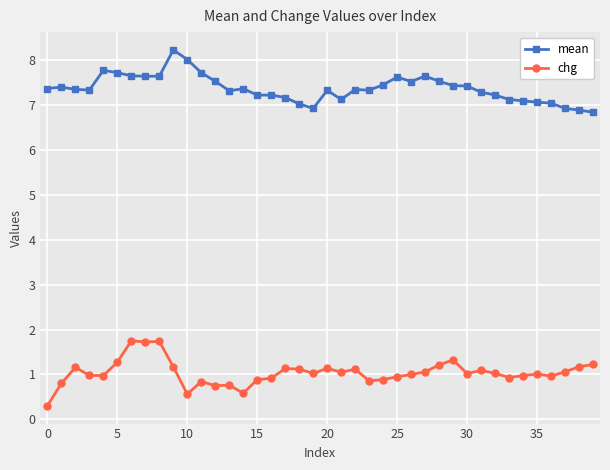

List the series in order of their overall mean, highest first.

mean, chg